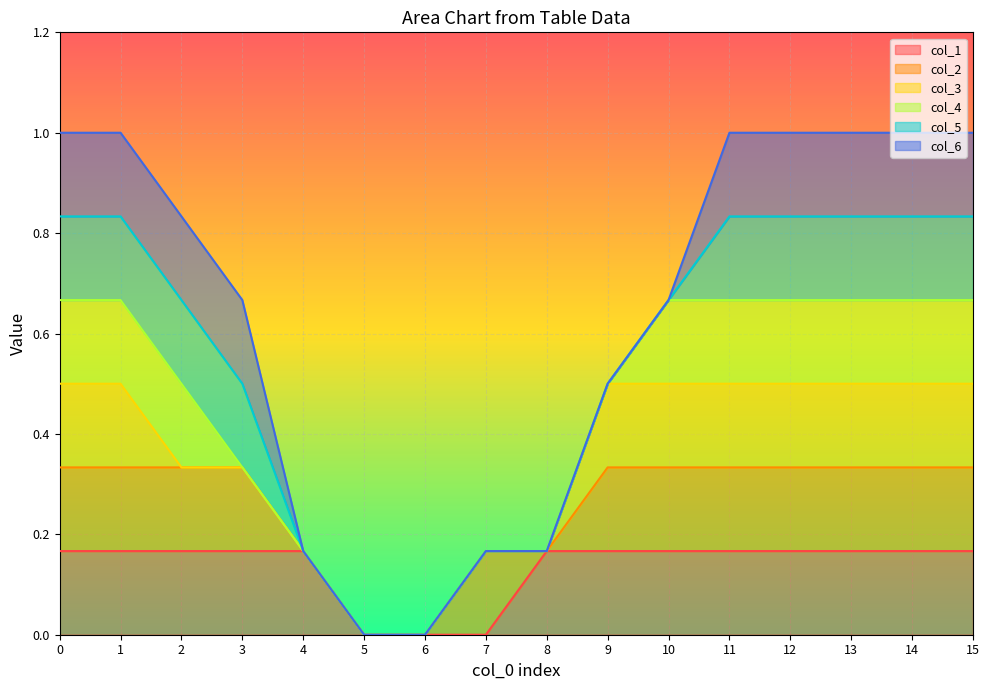

Reading left to right, what are all the values shown in this chart?

col_1: 1	1	1	1	1	0	0	0	1	1	1	1	1	1	1	1
col_2: 1	1	1	1	0	0	0	1	0	1	1	1	1	1	1	1
col_3: 1	1	0	0	0	0	0	0	0	1	1	1	1	1	1	1
col_4: 1	1	1	0	0	0	0	0	0	0	1	1	1	1	1	1
col_5: 1	1	1	1	0	0	0	0	0	0	0	1	1	1	1	1
col_6: 1	1	1	1	0	0	0	0	0	0	0	1	1	1	1	1